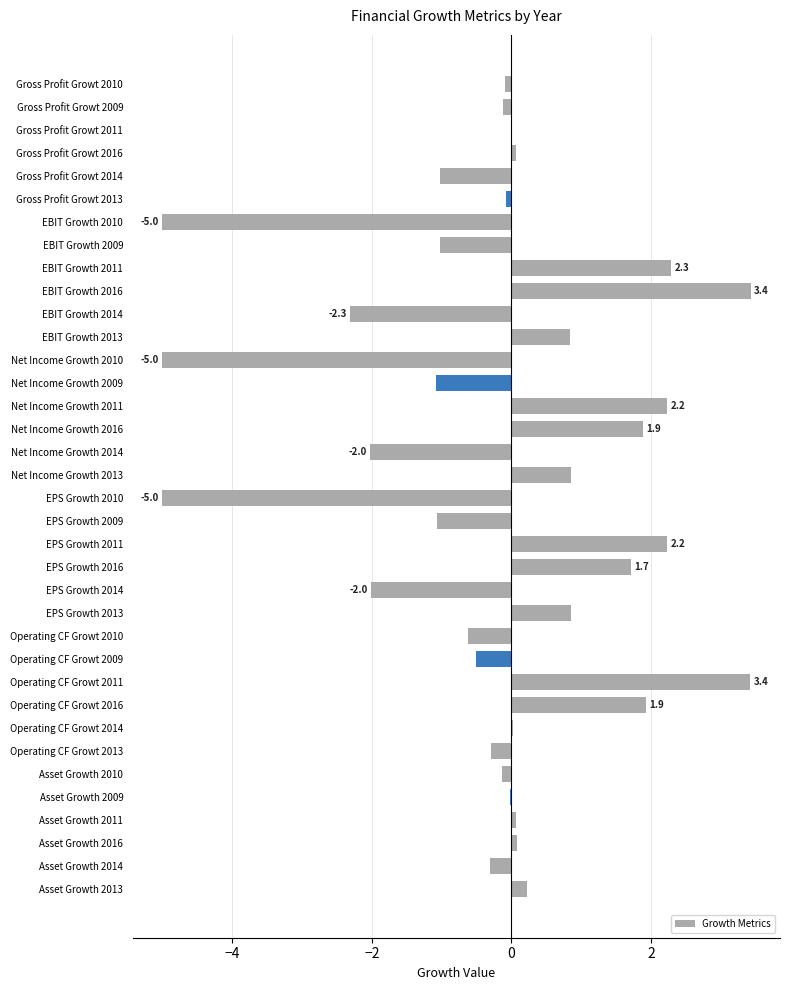

What is the sum of the values at Operating CF Growt 2016 and EBIT Growth 2013?

2.8